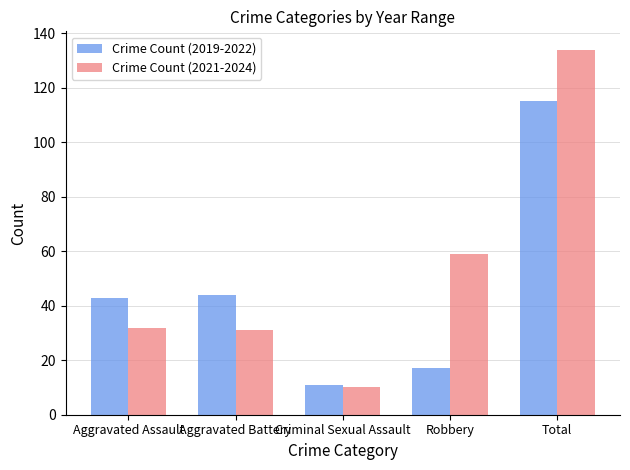

What is the value of the Crime Count (2019-2022) bar at the 2nd from the left?

44